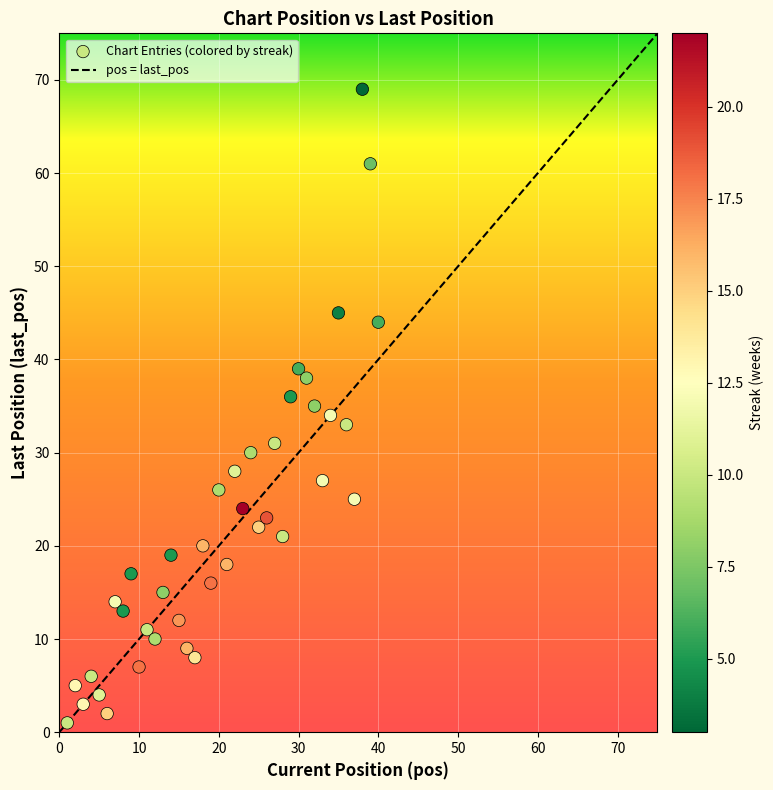

What is the range of Y values (max minus min)?

68